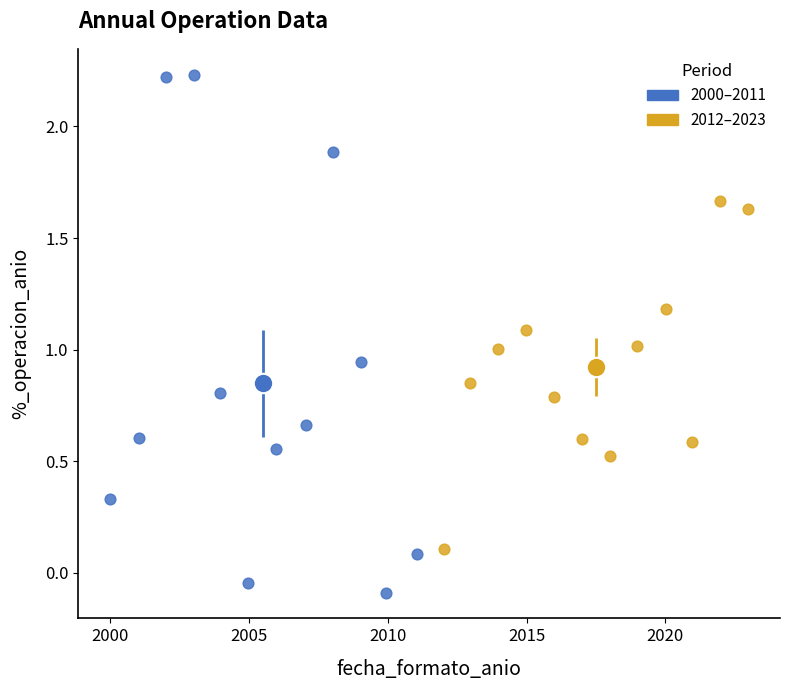

Which series reaches the minimum Y coordinate?

2000–2011